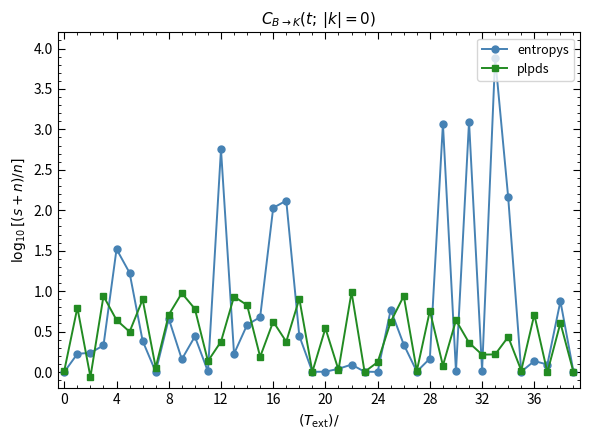

Which series has the widest spread of values?

entropys